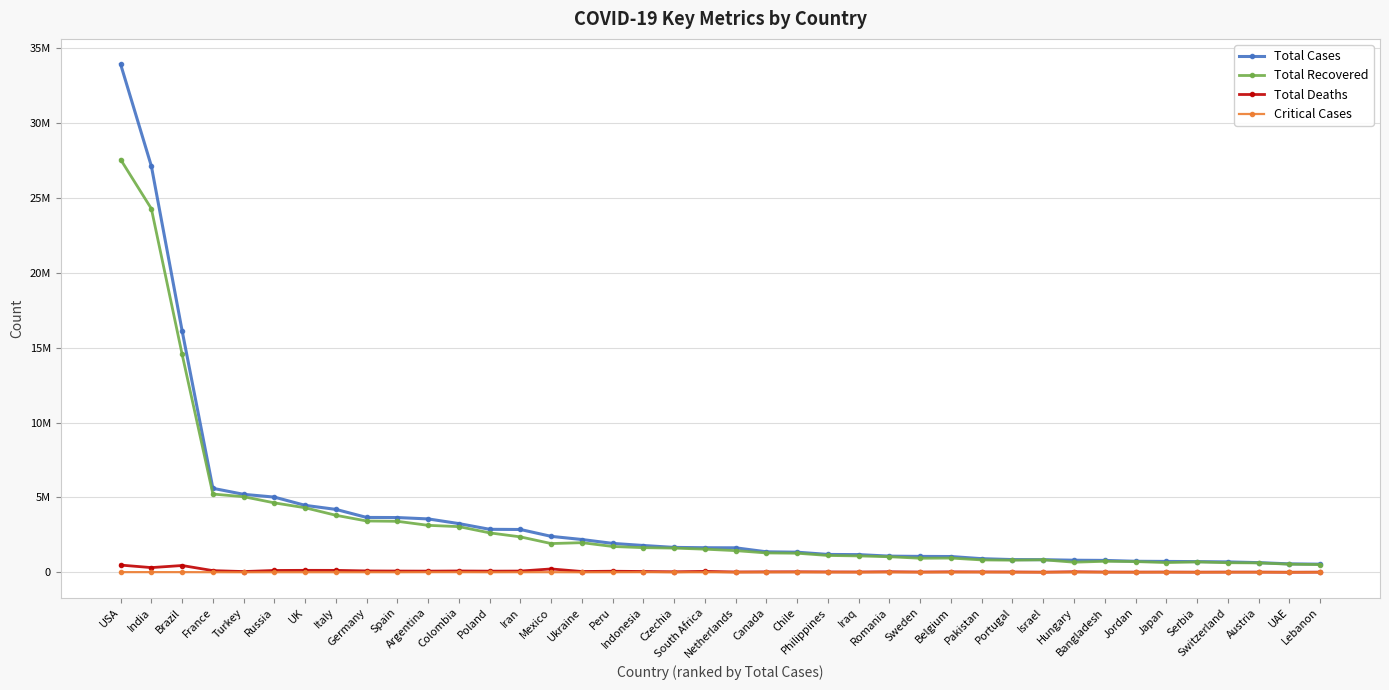

What is the label of the 2nd point from the left?

India